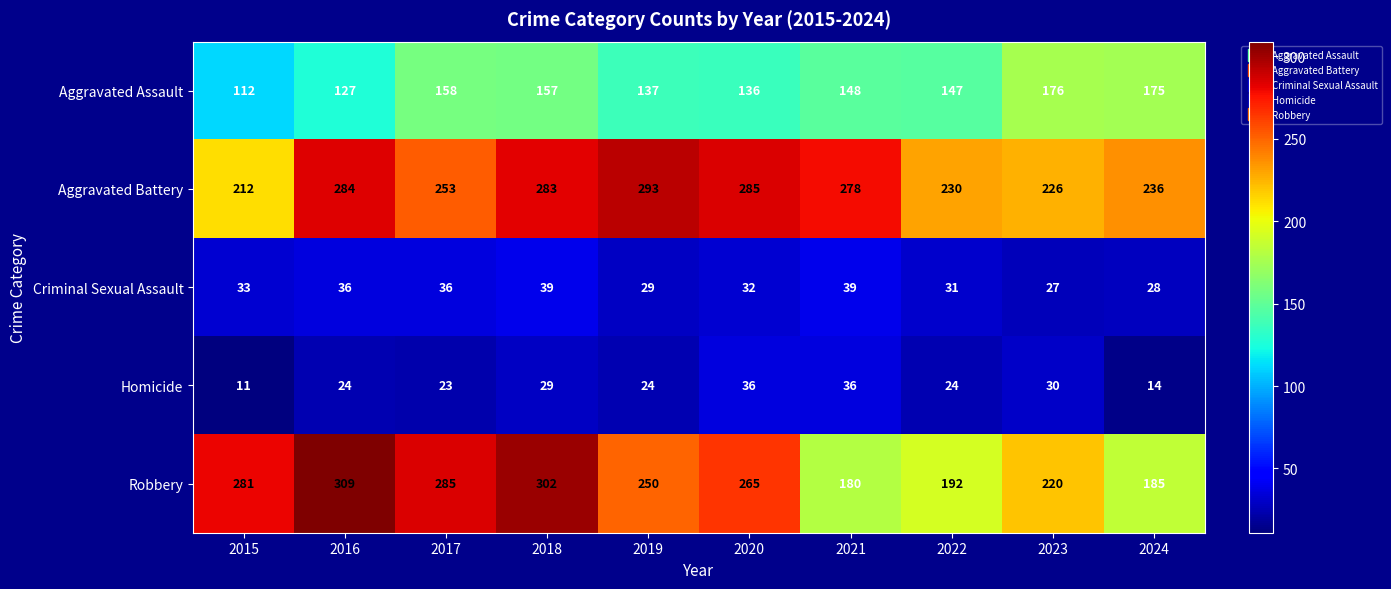

Is it true that Robbery equals 309 at 2016?

True